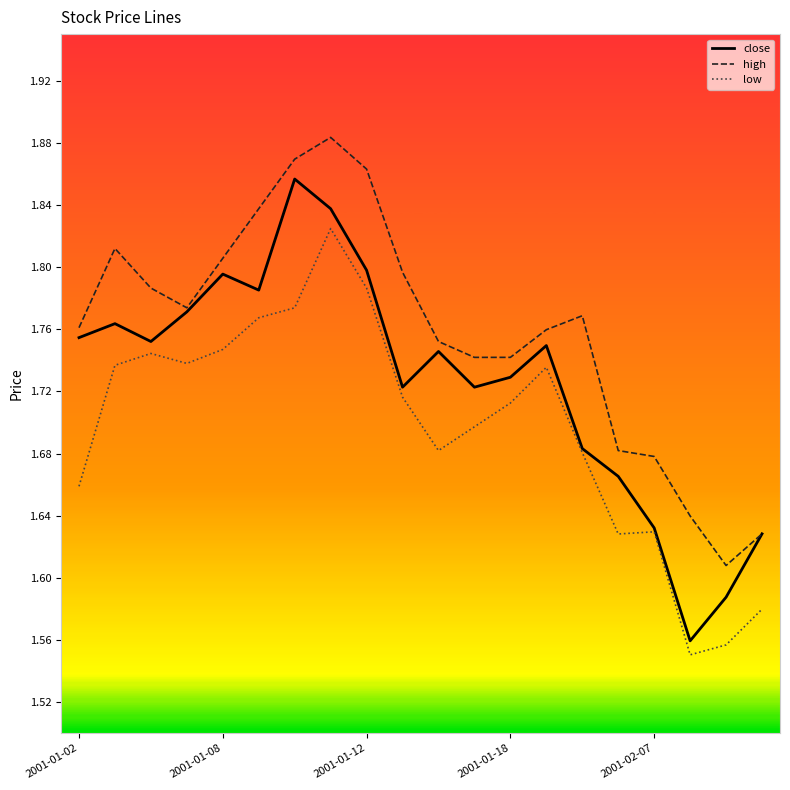

How many series are shown in this chart?

3